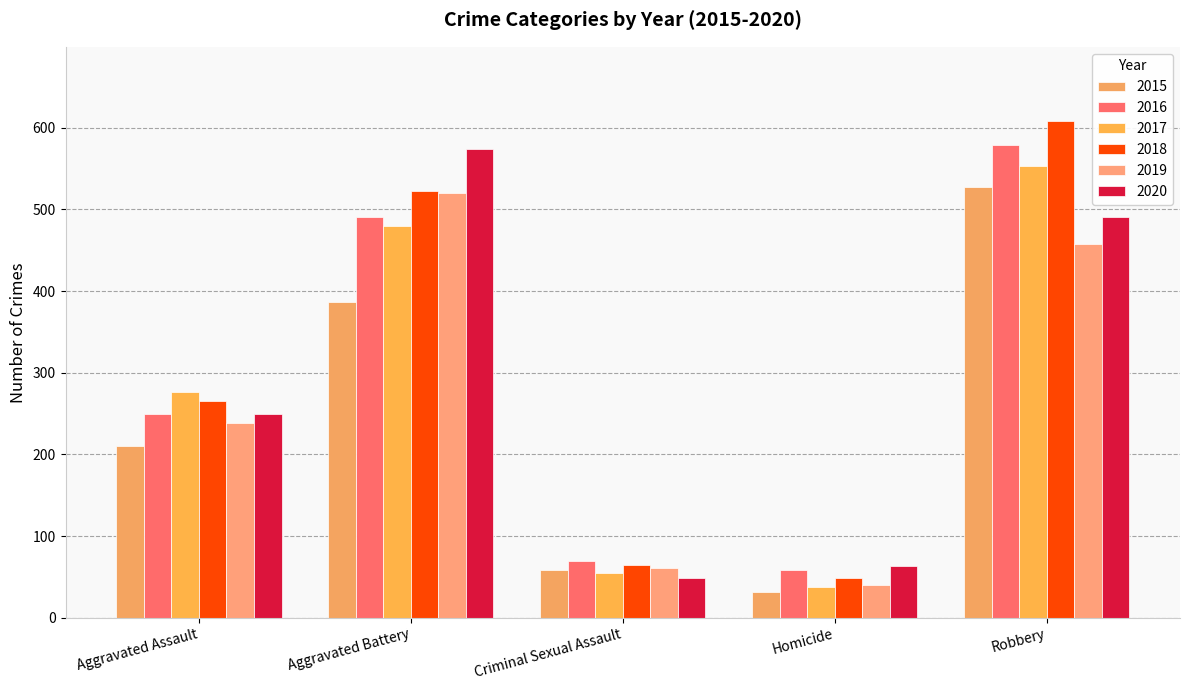

What is the difference between the maximum and minimum values in the 2019 series?

480